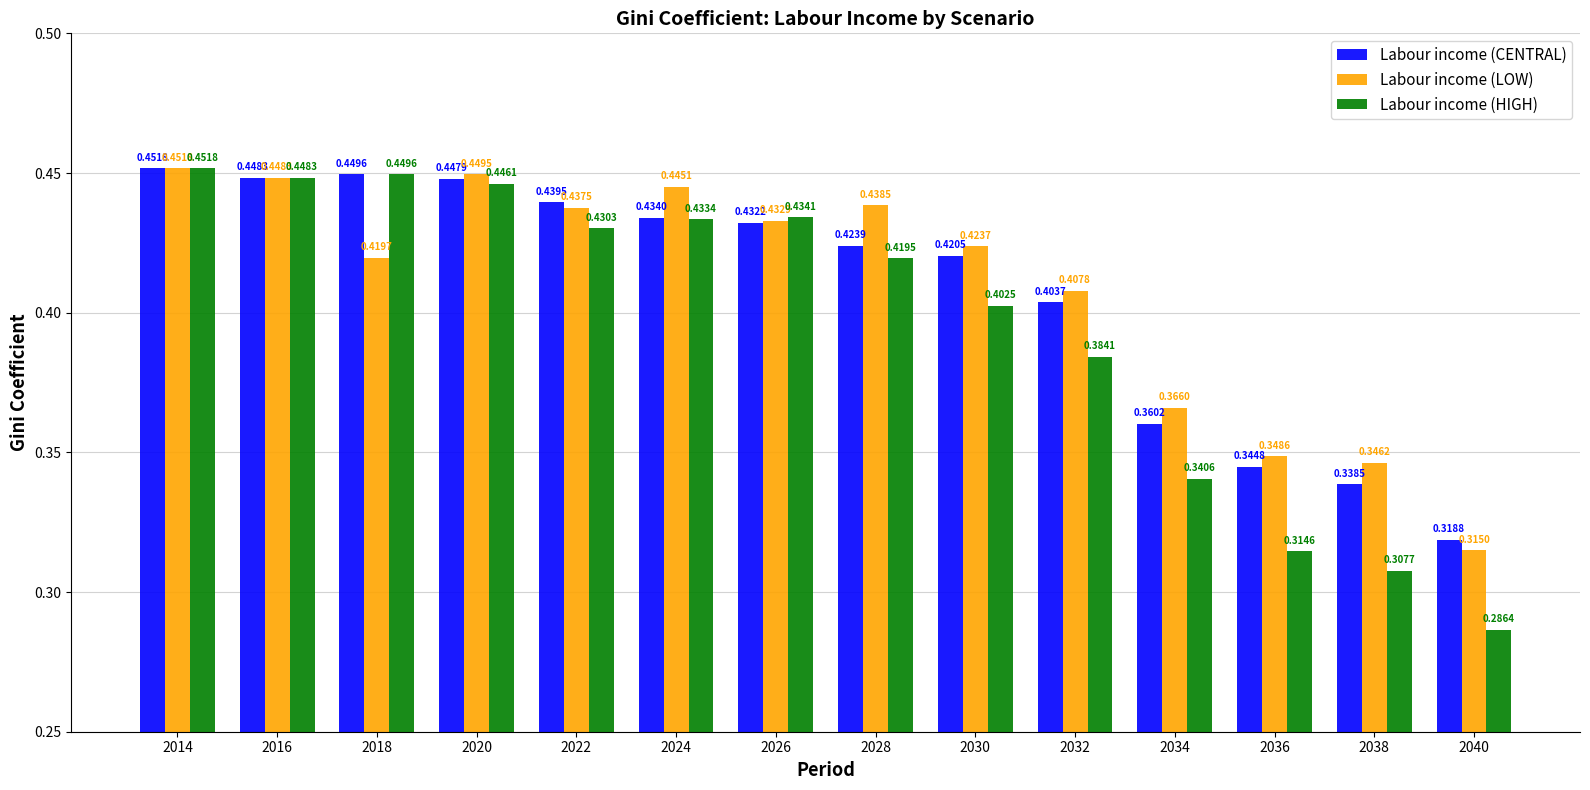

True or false: Labour income (LOW) has a value of 0.2 at 2024.

False